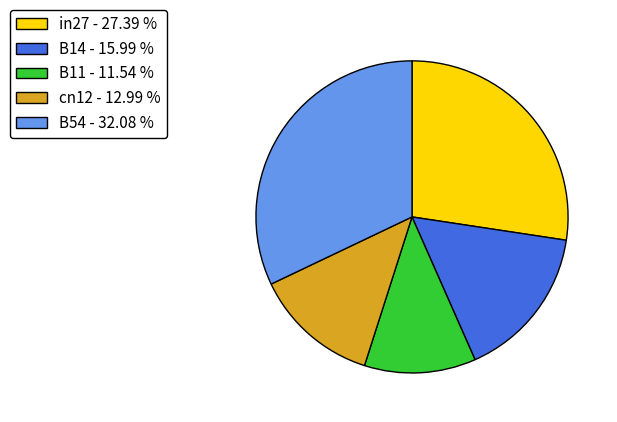

Count the number of slices in the pie.

5